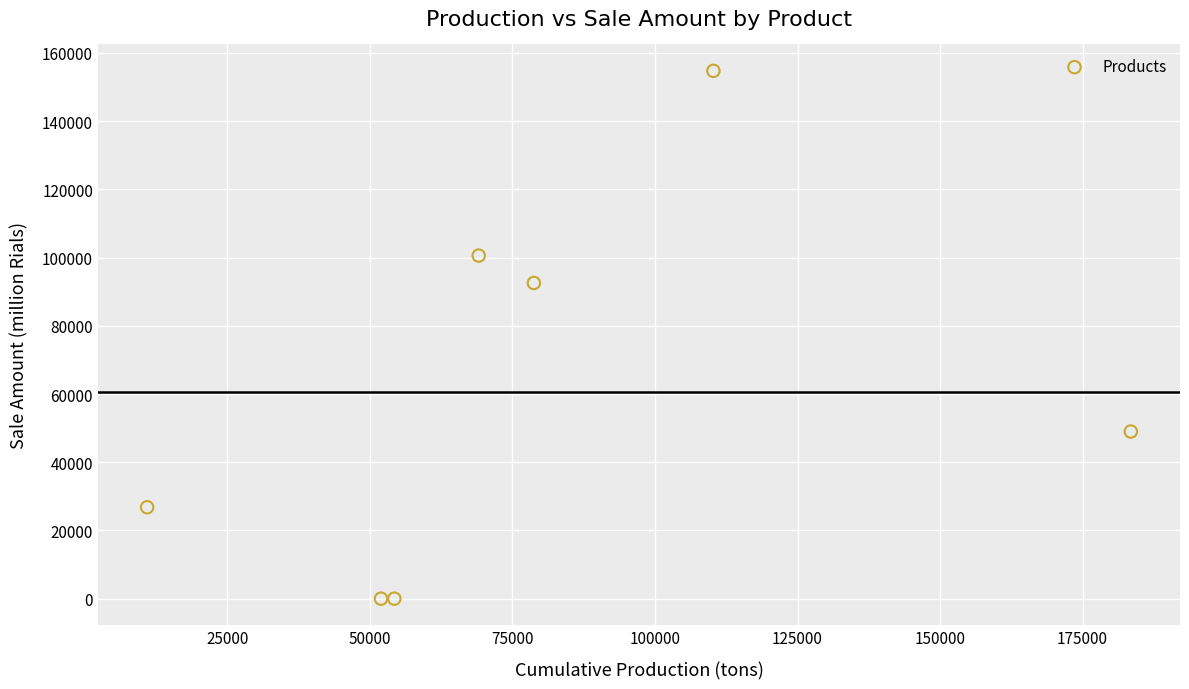

What is the range of X values (max minus min)?

172521